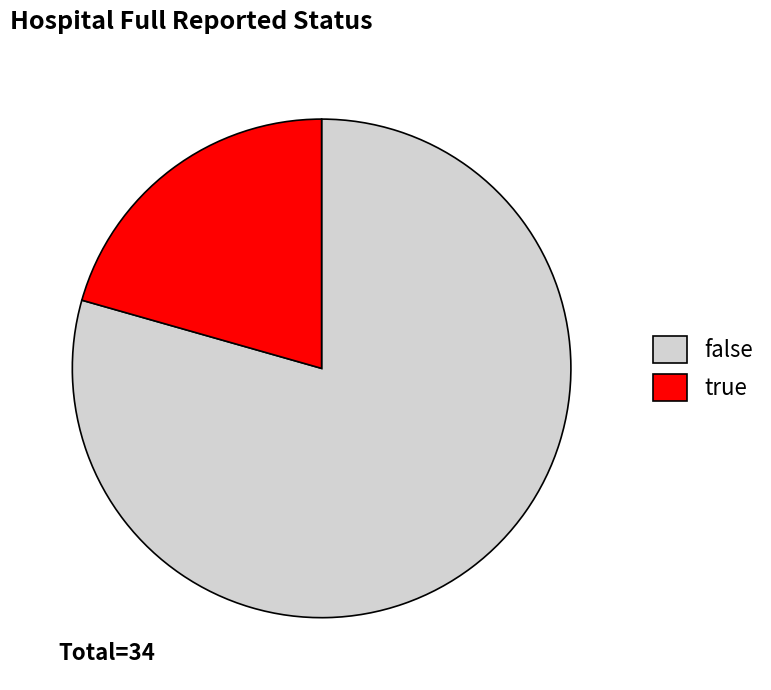

Which category accounts for the majority?

false